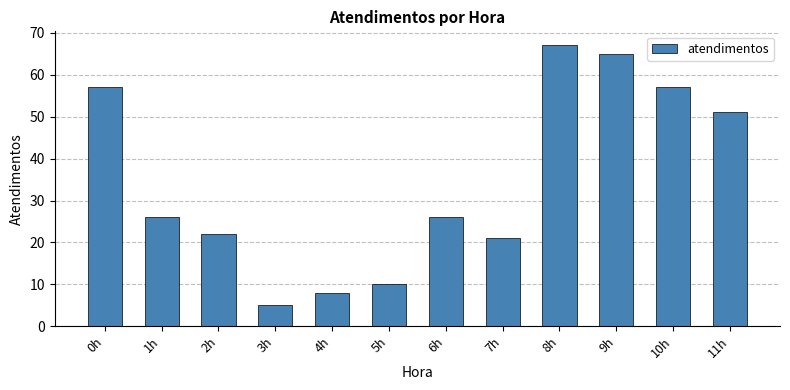

What is the label of the 3rd bar from the right?

9h